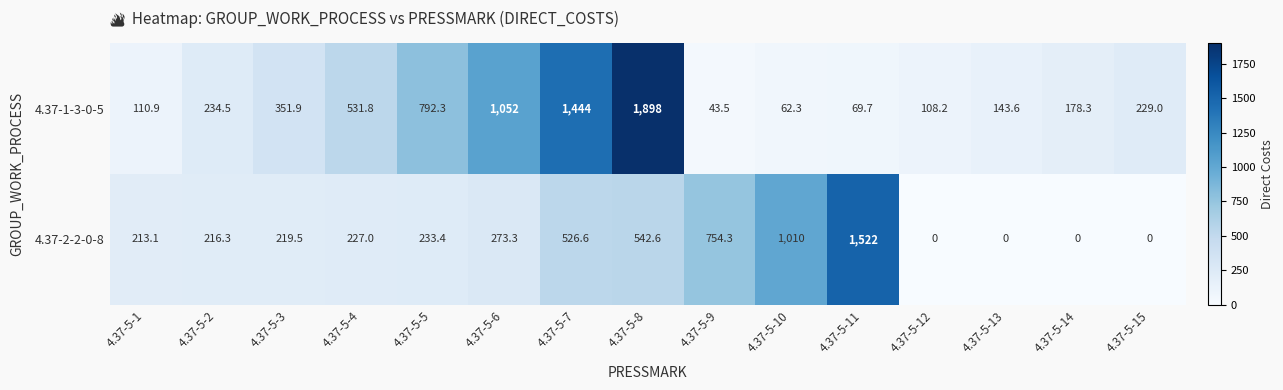

What is the total value across all series at 4.37-5-4?

758.8